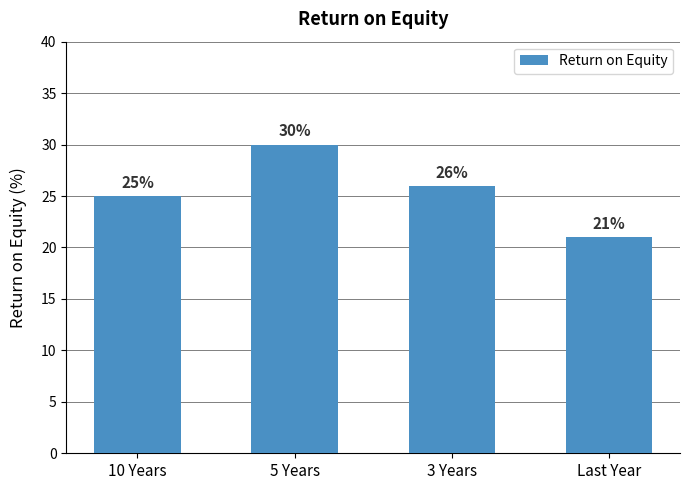

Which has a higher value, Last Year or 10 Years?

10 Years